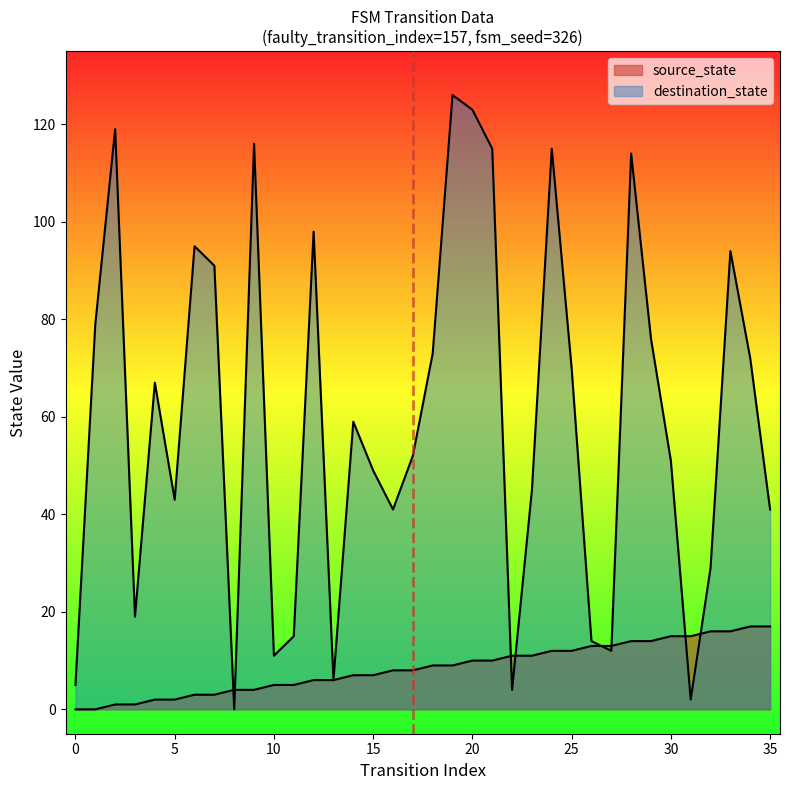

Does the chart display data point markers on the line(s)?

No